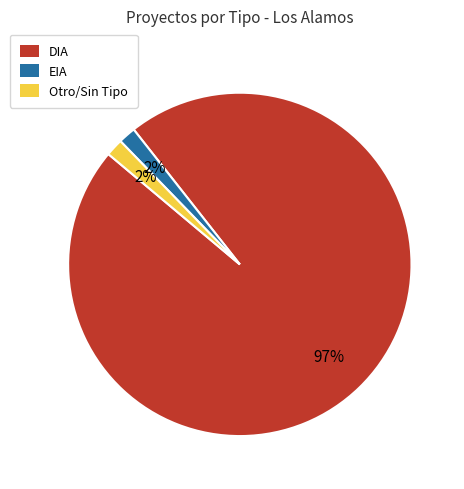

Is there a majority slice in this chart?

Yes